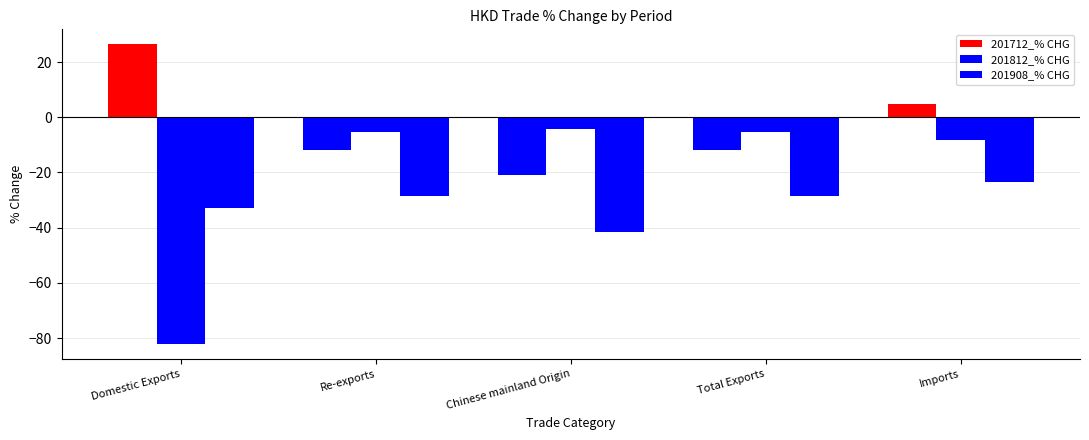

How many bars are there in total?

15